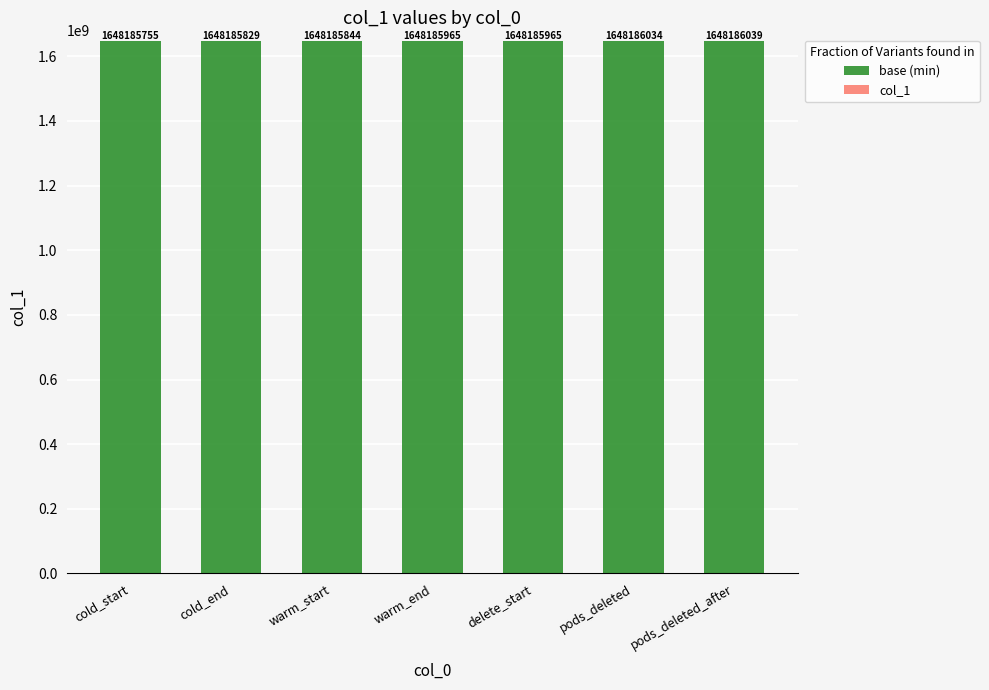

How many categories are shown in the chart?

7